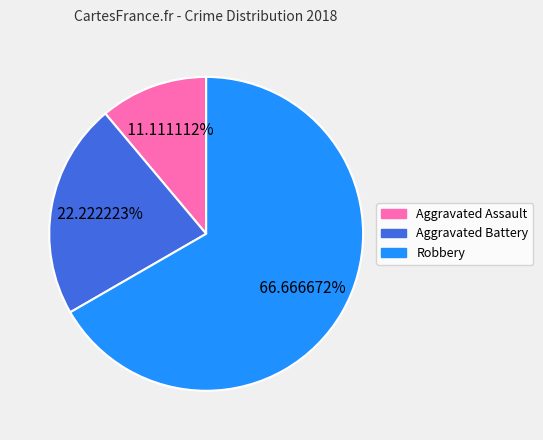

Combined, do Aggravated Battery and Robbery account for over 50%?

Yes